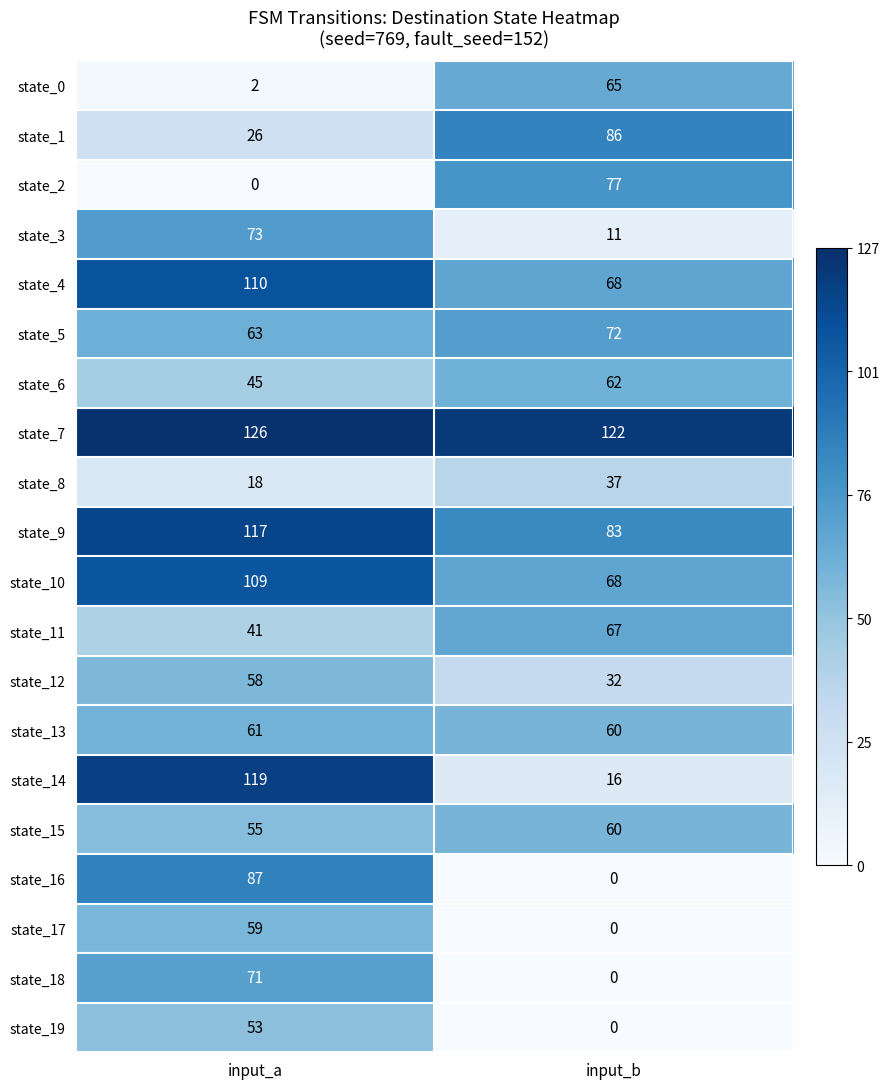

List the series in order of their peak value, highest first.

state_7, state_14, state_9, state_4, state_10, state_16, state_1, state_2, state_3, state_5, state_18, state_11, state_0, state_6, state_13, state_15, state_17, state_12, state_19, state_8